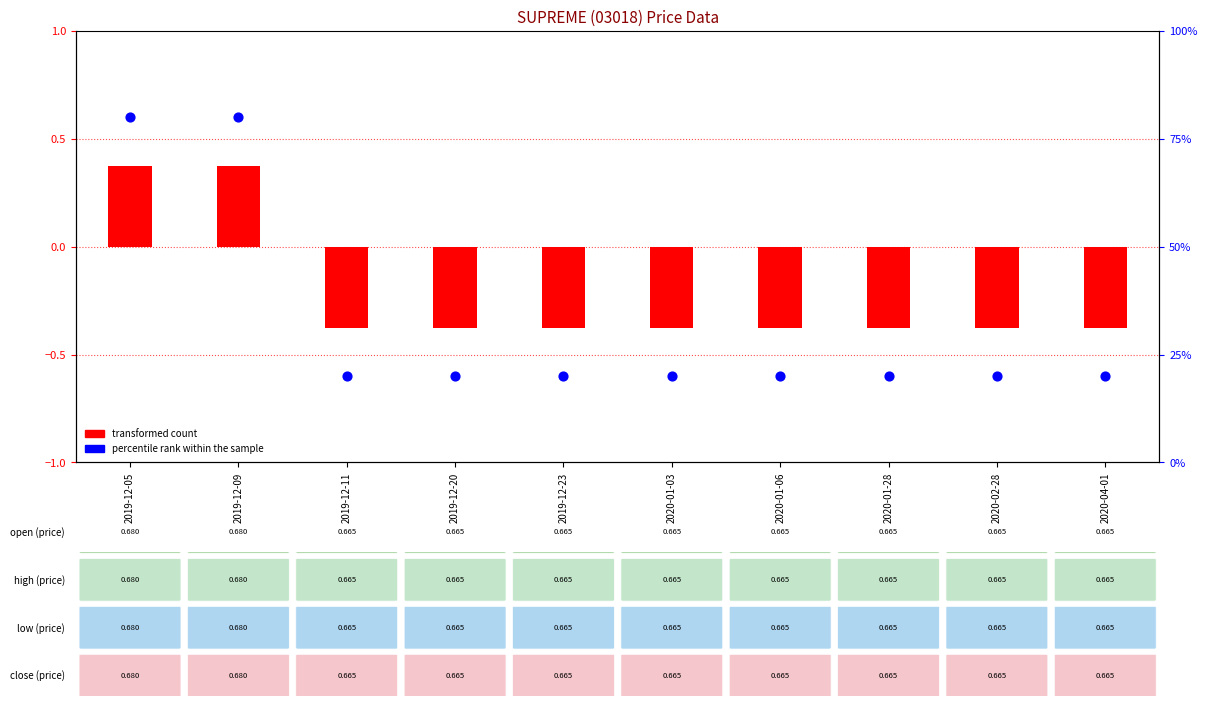

What are all the series names shown in the legend?

transformed count, percentile rank within the sample